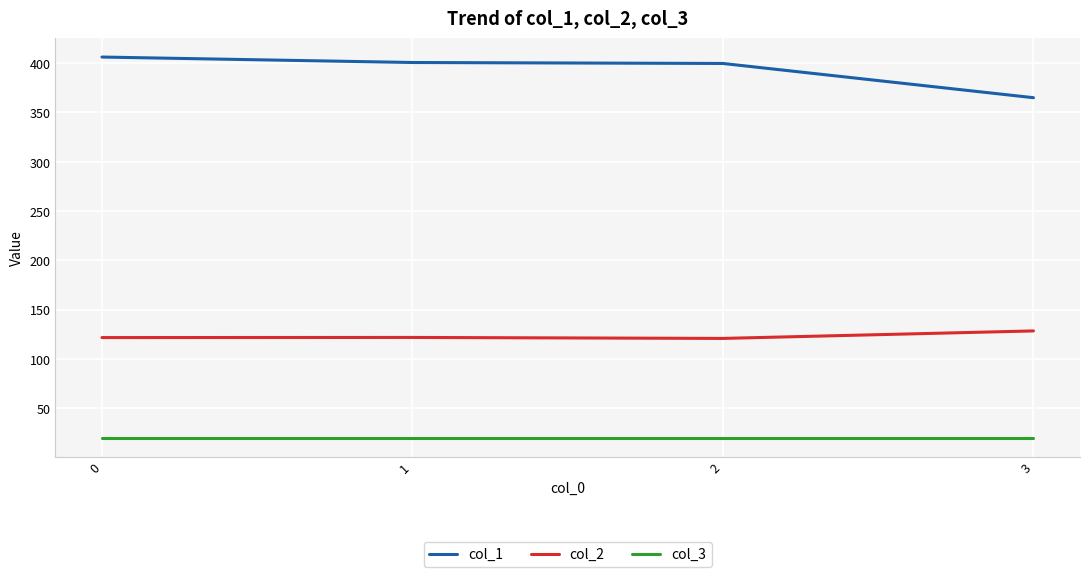

What is the smallest value displayed?

20.0